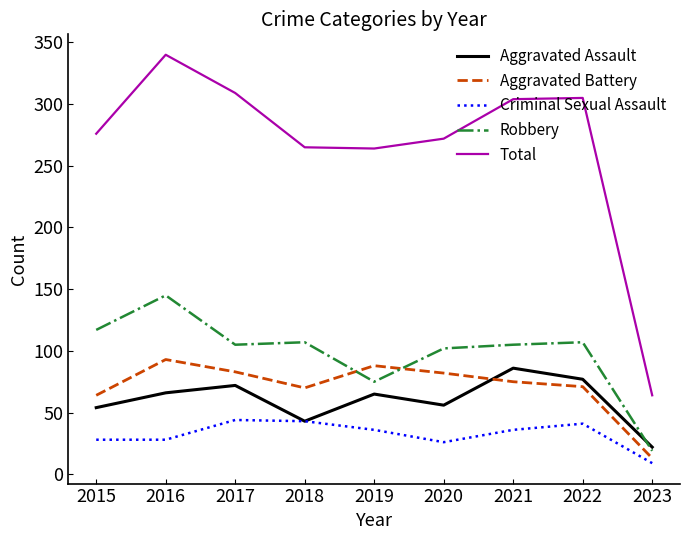

The value of Criminal Sexual Assault at 2022 is 41. True or false?

True